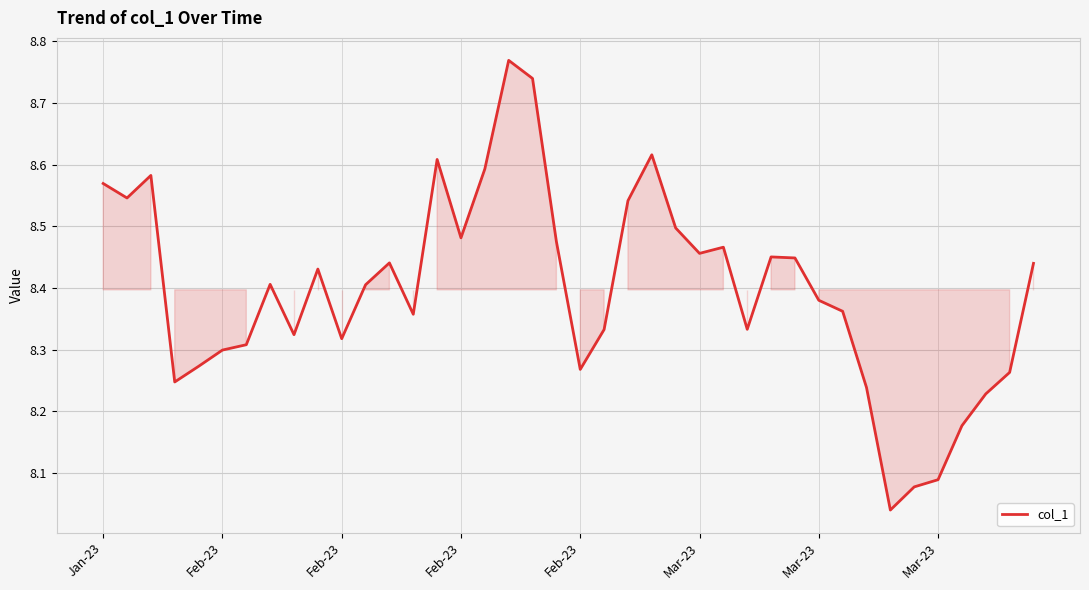

What is the difference between the maximum and minimum values?

0.7